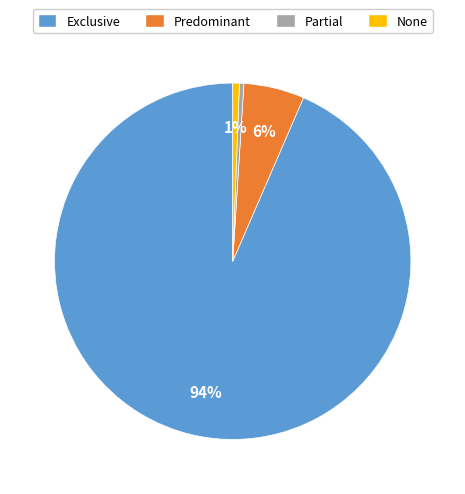

What is the largest slice in the pie chart?

Exclusive